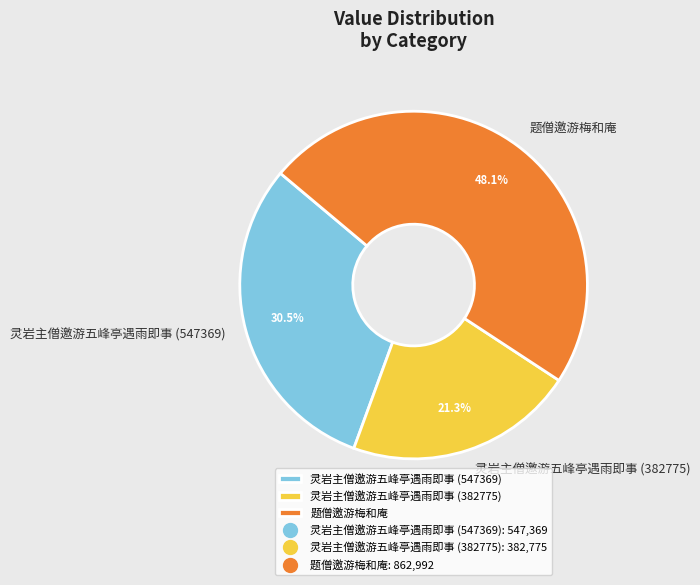

Rank the categories by value from highest to lowest.

题僧邀游梅和庵, 灵岩主僧邀游五峰亭遇雨即事 (547369), 灵岩主僧邀游五峰亭遇雨即事 (382775)